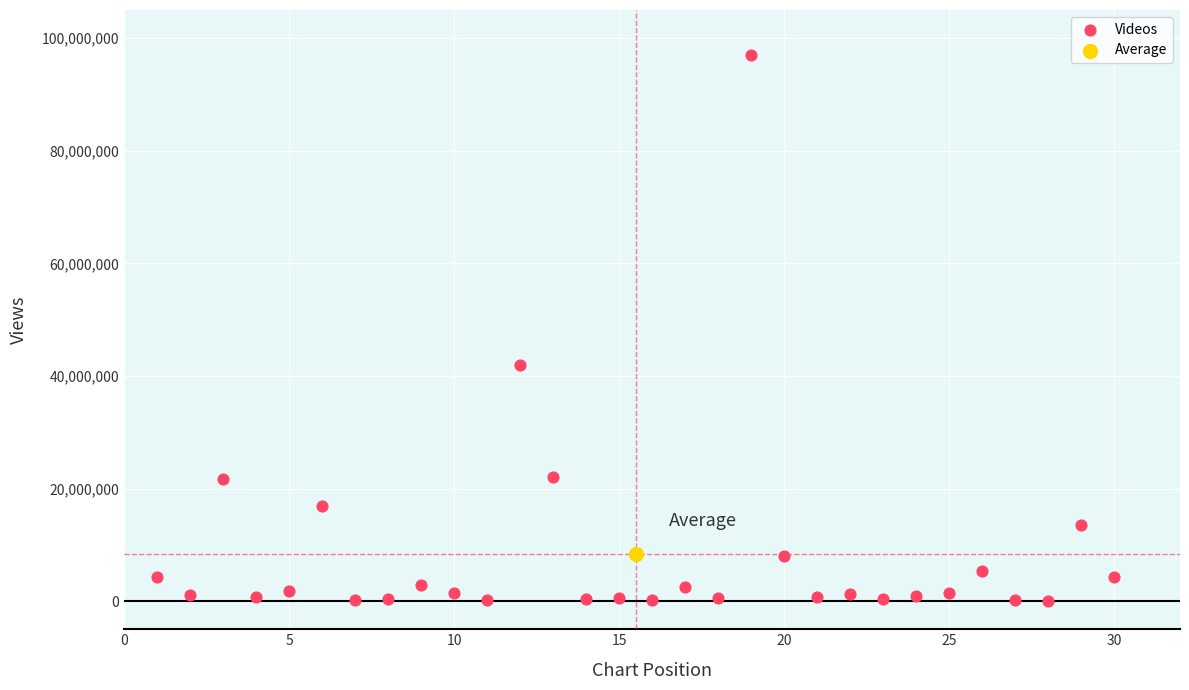

What are all the series names shown in the legend?

Videos, Average